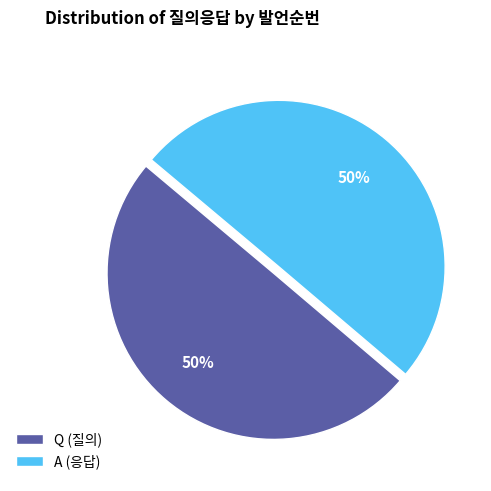

How many segments does this pie chart have?

2